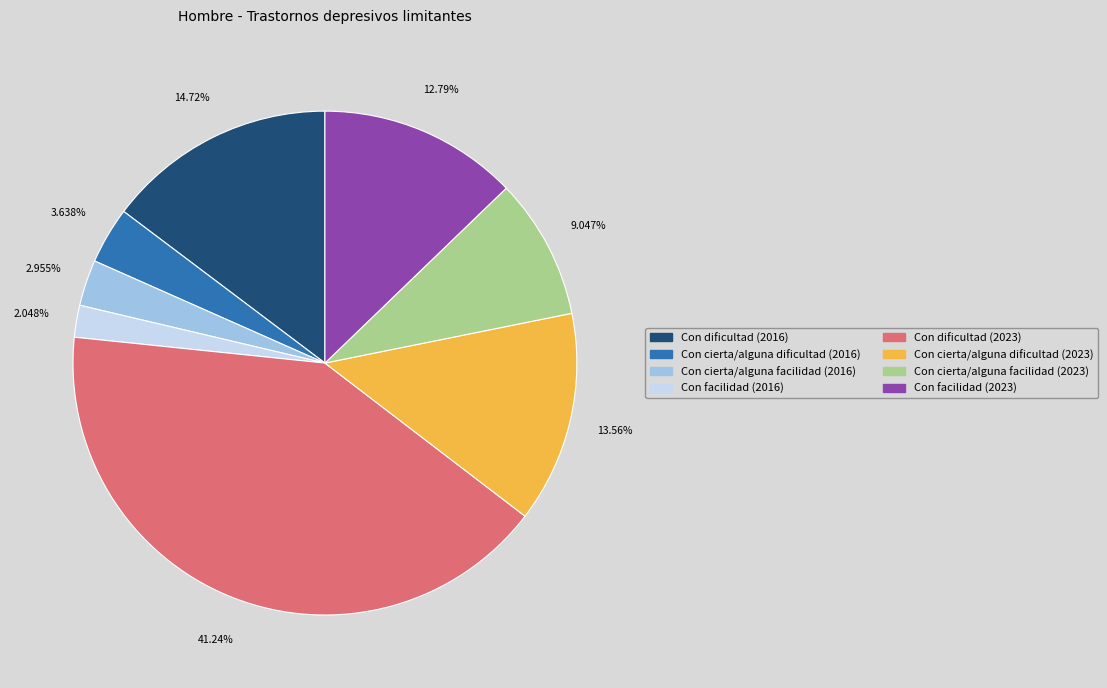

Rank the categories by value from lowest to highest.

Con facilidad (2016), Con cierta/alguna facilidad (2016), Con cierta/alguna dificultad (2016), Con cierta/alguna facilidad (2023), Con facilidad (2023), Con cierta/alguna dificultad (2023), Con dificultad (2016), Con dificultad (2023)